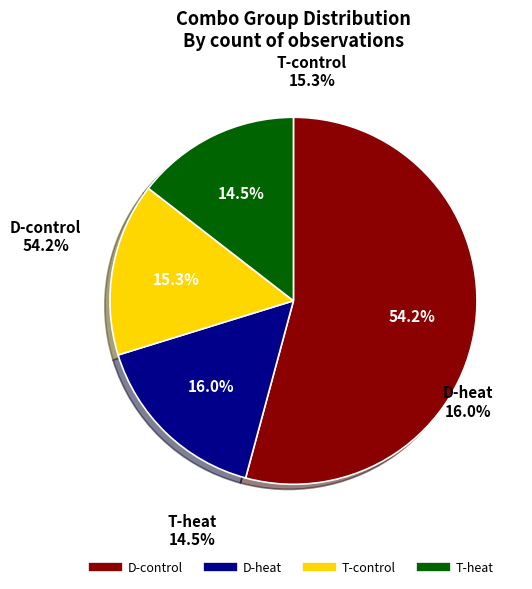

Approximately how many times larger is the value at T-heat compared to D-heat?

0.9